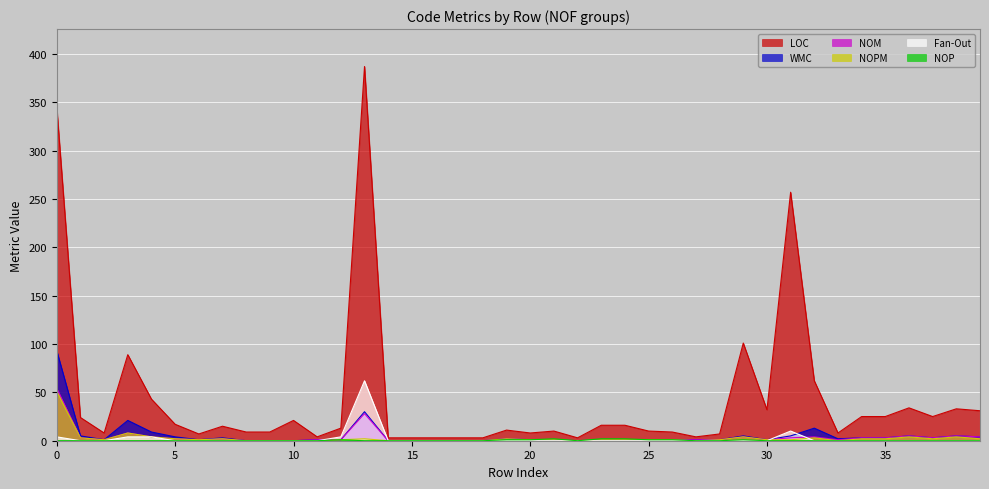

At which category does WMC reach its first local valley?

2